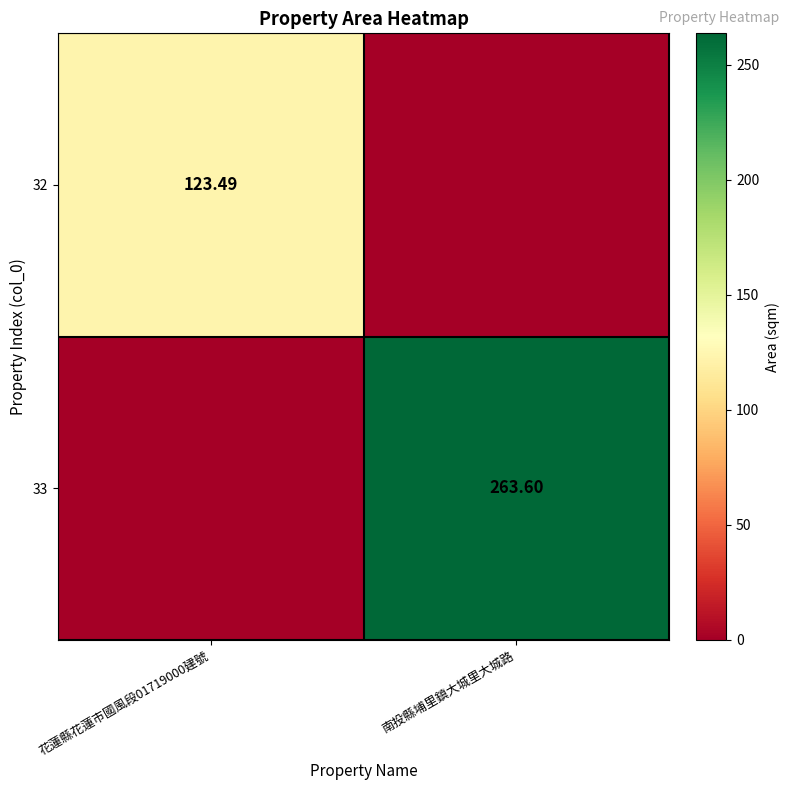

What is the average value of the 32 series?

61.7